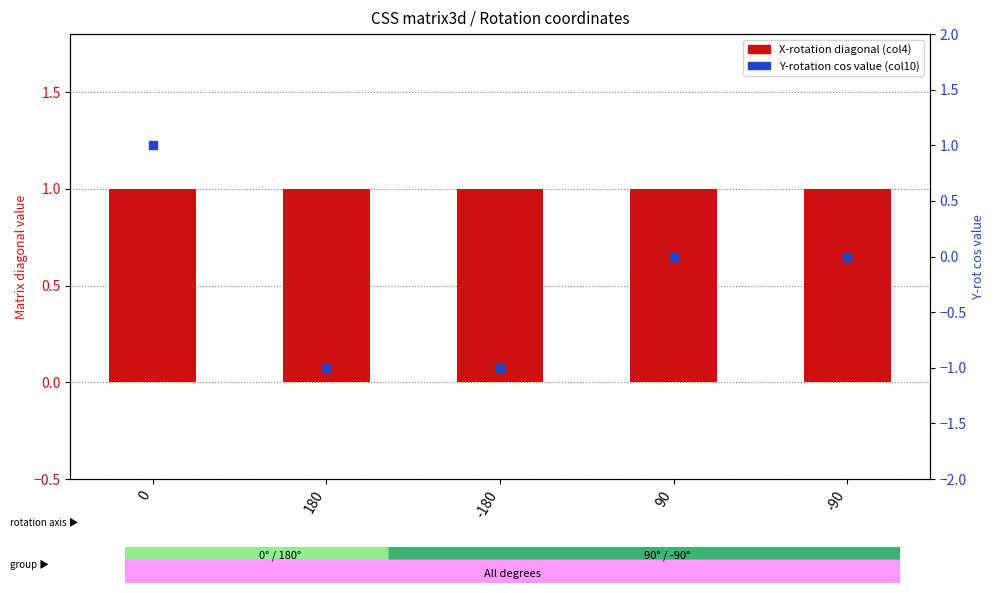

Which series has the widest spread of Y values?

Y-rotation cos diagonal (col10)